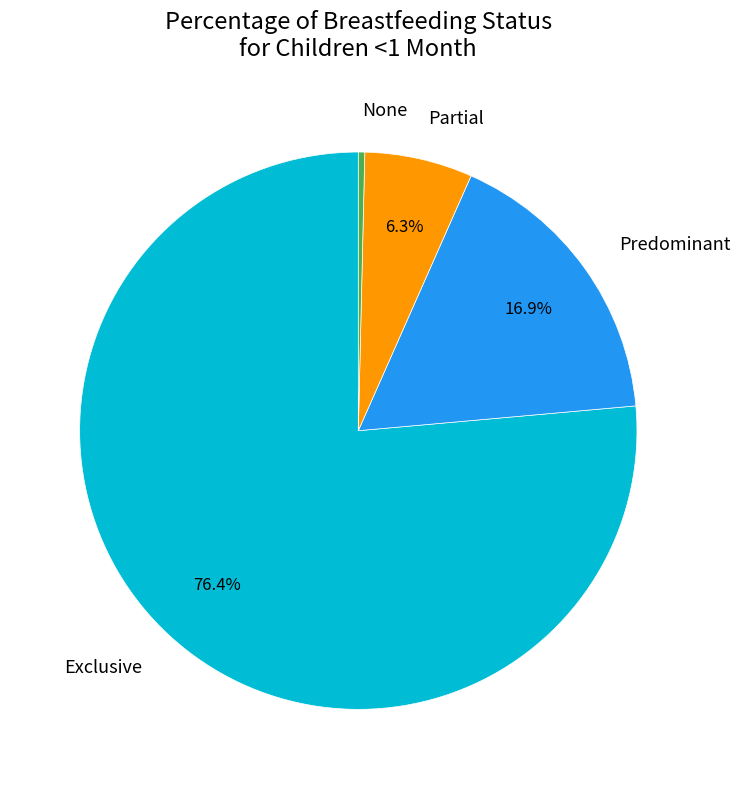

Is there any slice that represents more than half of the pie?

Yes